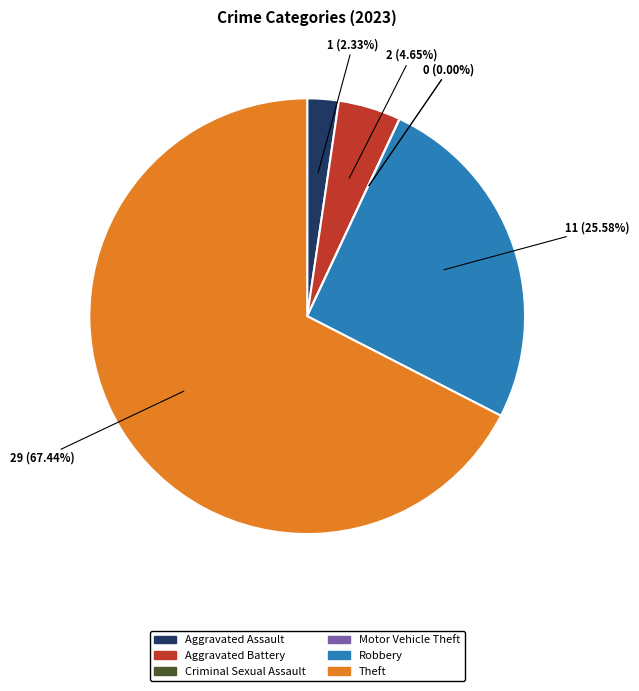

Is Criminal Sexual Assault the majority of the pie?

No